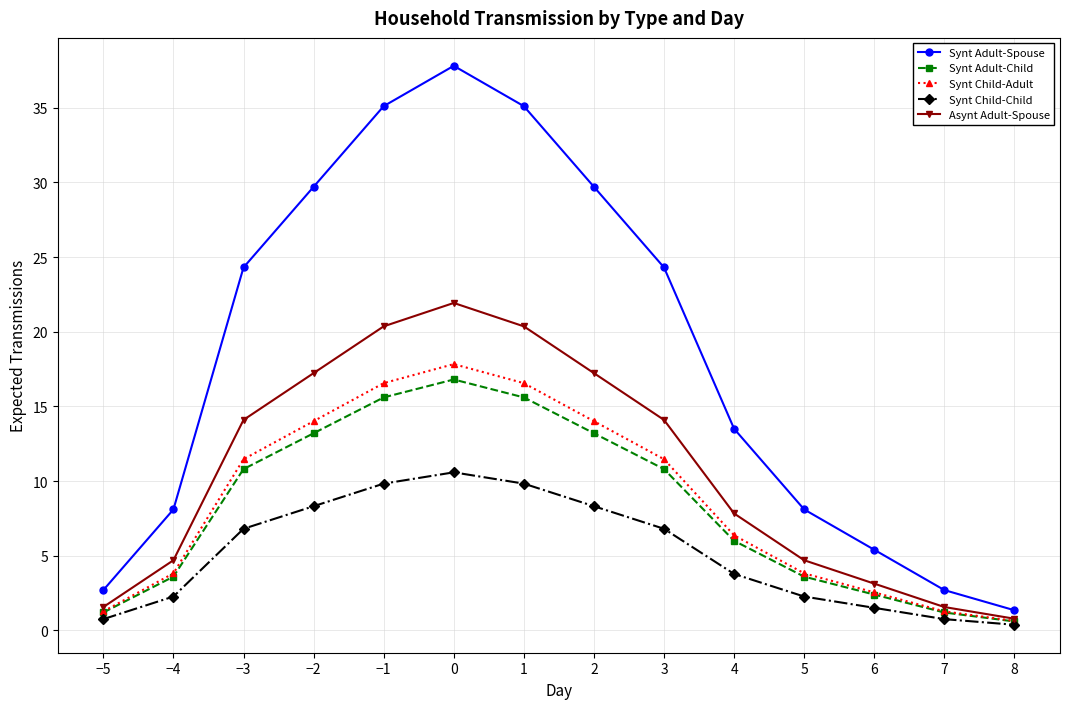

What are all the series names shown in the legend?

Synt Adult-Spouse, Synt Adult-Child, Synt Child-Adult, Synt Child-Child, Asynt Adult-Spouse